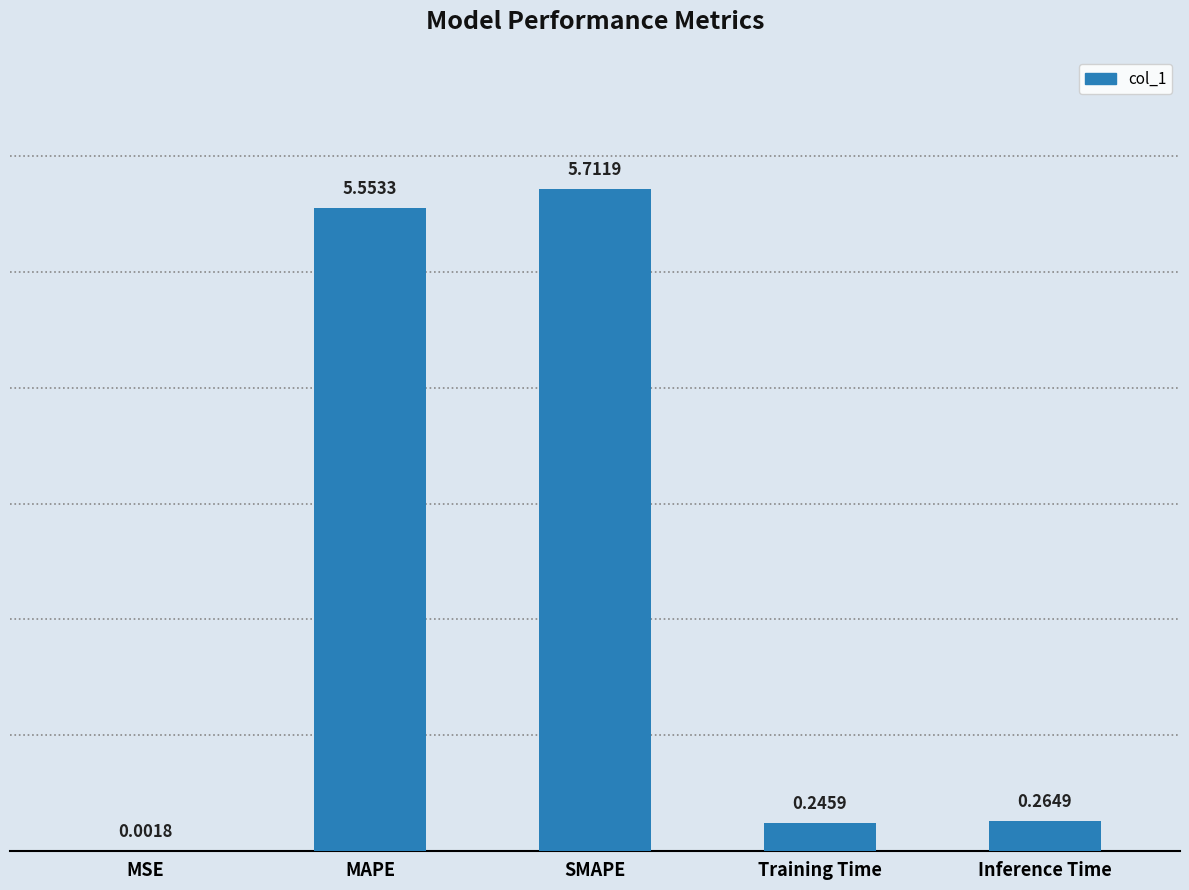

Which has a higher value, MSE or MAPE?

MAPE